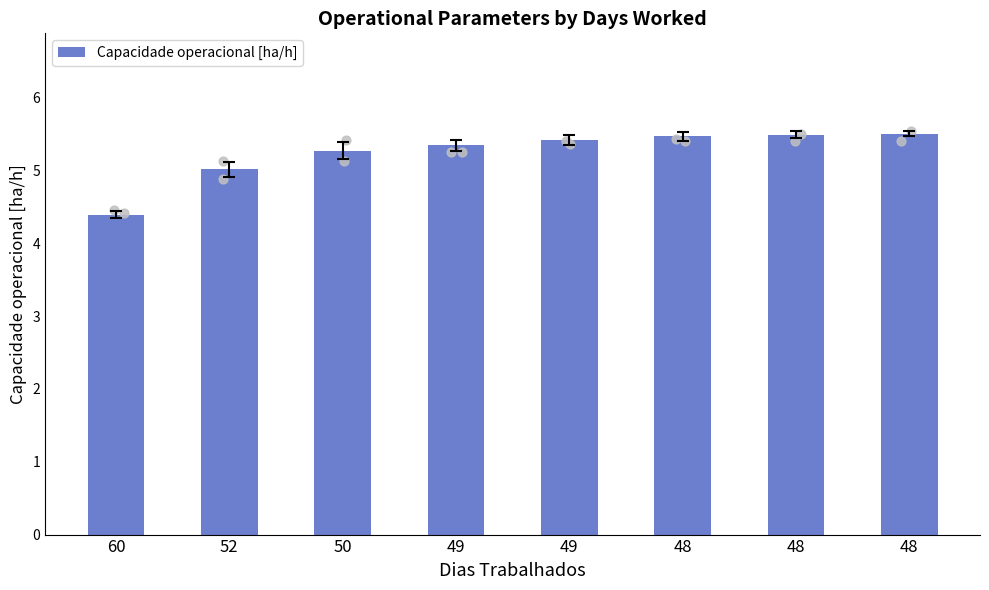

Approximately how many times larger is the value at 52 compared to 50?

1.0